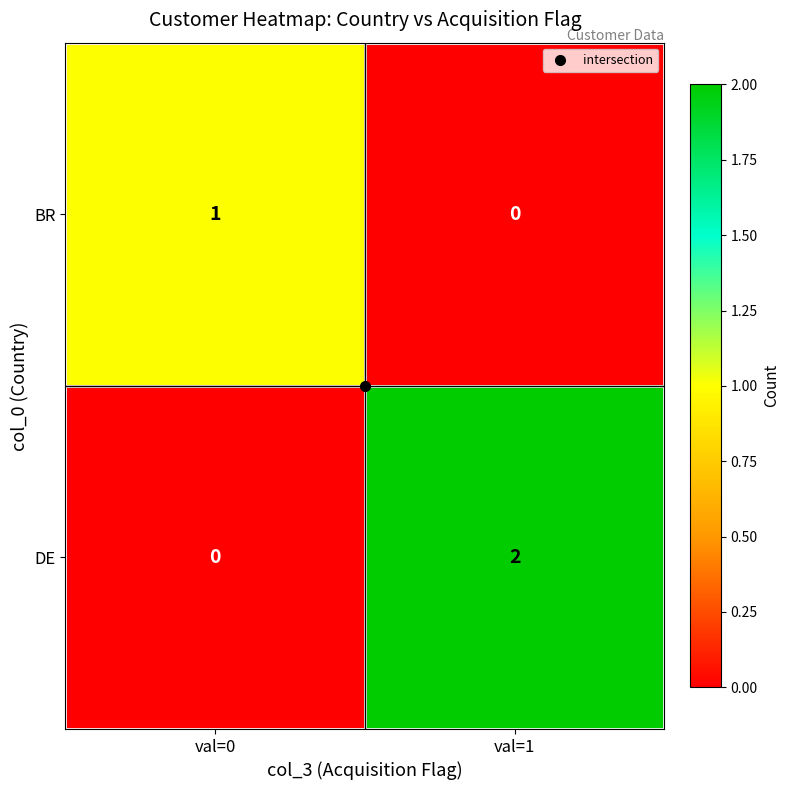

Rank the series by their maximum value, from lowest to highest.

BR, DE